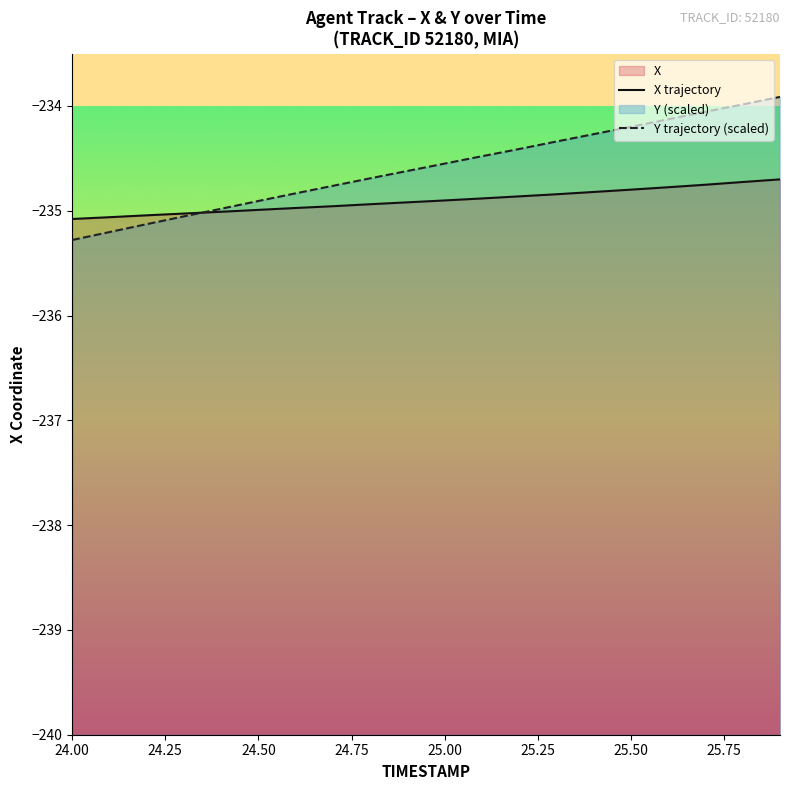

Reading left to right, what are all the values shown in this chart?

X: 24.0=-235.1	24.1=-235.1	24.2=-235.0	24.3=-235.0	24.4=-235.0	24.5=-235.0	24.6=-235.0	24.7=-235.0	24.8=-234.9	24.9=-234.9	25.0=-234.9	25.1=-234.9	25.2=-234.9	25.3=-234.8	25.4=-234.8	25.5=-234.8	25.6=-234.8	25.7=-234.8	25.8=-234.7	25.9=-234.7
Y: 24.0=-235.3	24.1=-235.2	24.2=-235.1	24.3=-235.1	24.4=-235.0	24.5=-234.9	24.6=-234.8	24.7=-234.8	24.8=-234.7	24.9=-234.6	25.0=-234.6	25.1=-234.5	25.2=-234.4	25.3=-234.3	25.4=-234.3	25.5=-234.2	25.6=-234.1	25.7=-234.1	25.8=-234.0	25.9=-233.9